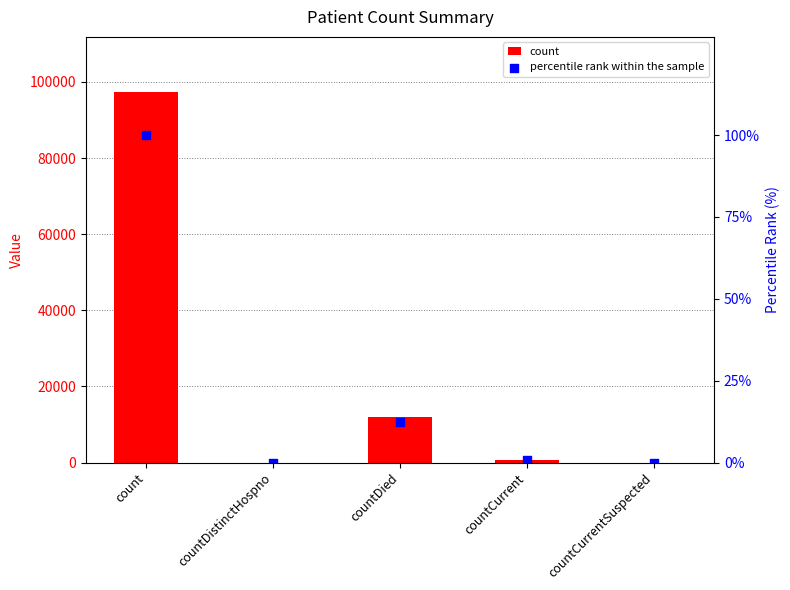

Which series reaches the minimum Y coordinate?

count